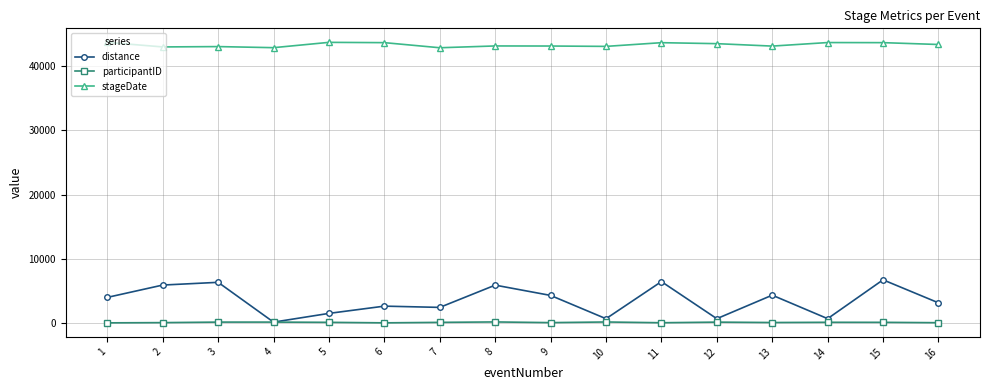

What is the value of the distance point at the 16th from the left?

3137